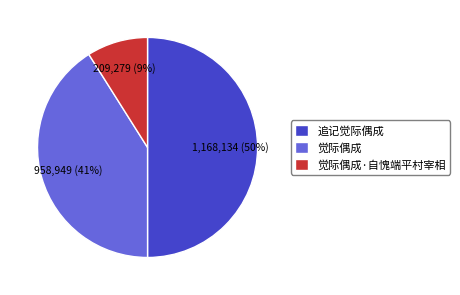

Approximately how many times larger is the value at 追记觉际偶成 compared to 觉际偶成?

1.2